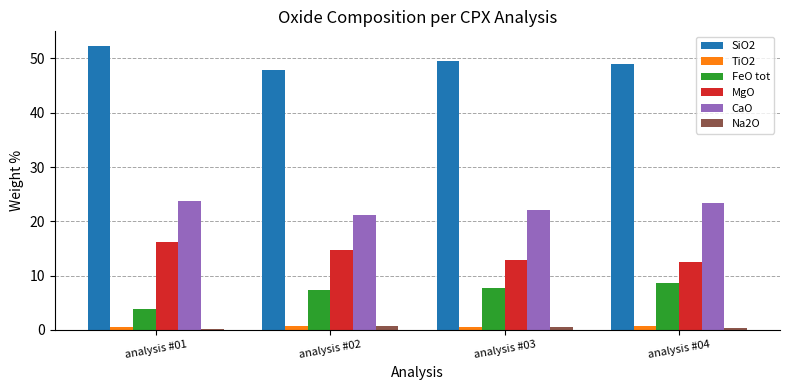

What is the highest value of the FeO tot series?

8.7